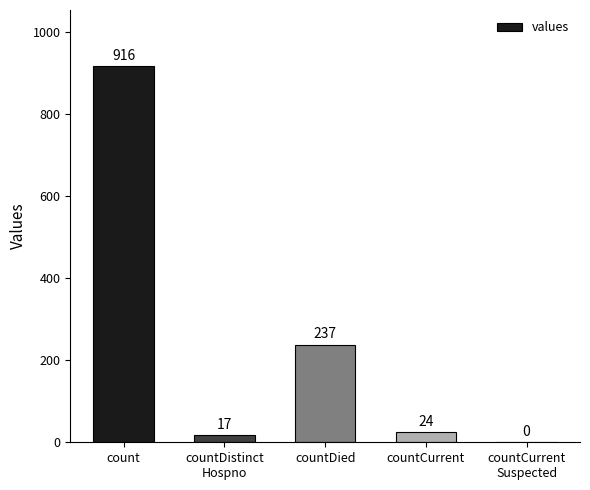

True or false: the data shows 342 at count.

False